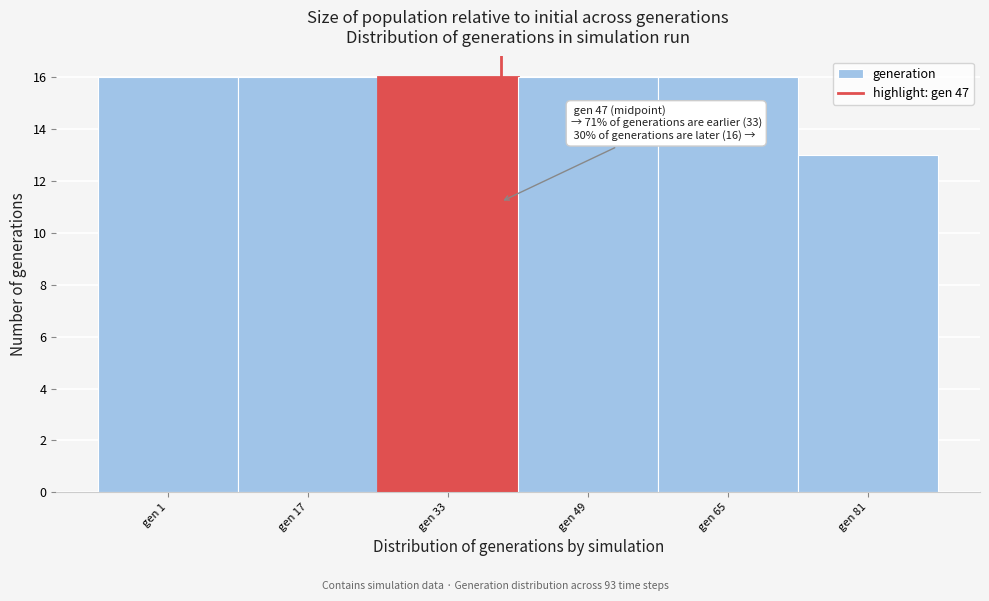

Reading right to left, list all the values displayed in this chart.

13	16	16	16	16	16